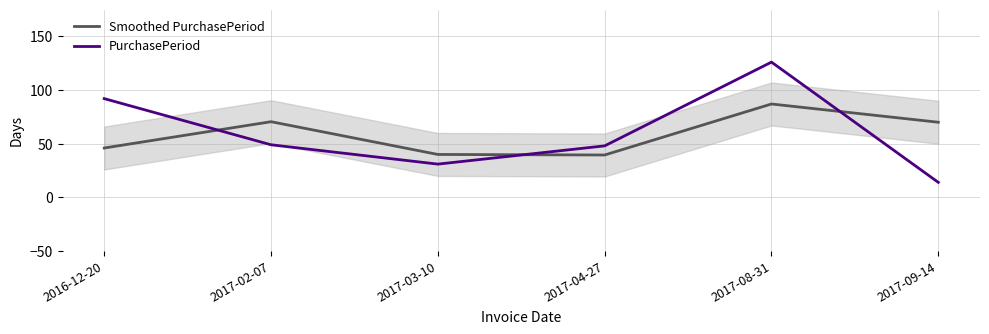

True or false: PurchasePeriod has a value of 25.0 at 2017-04-27.

False